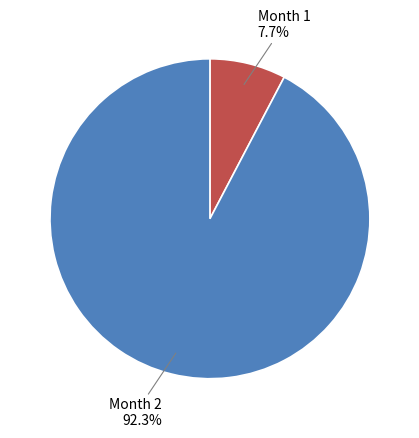

Does any single category account for the majority?

Yes